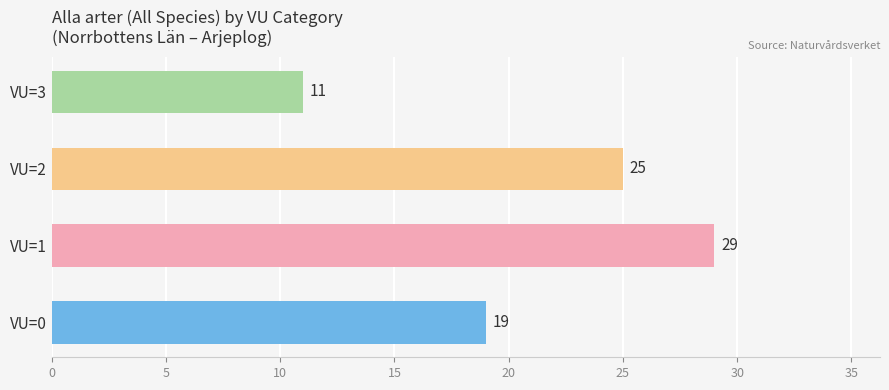

What is the sum of all values?

84